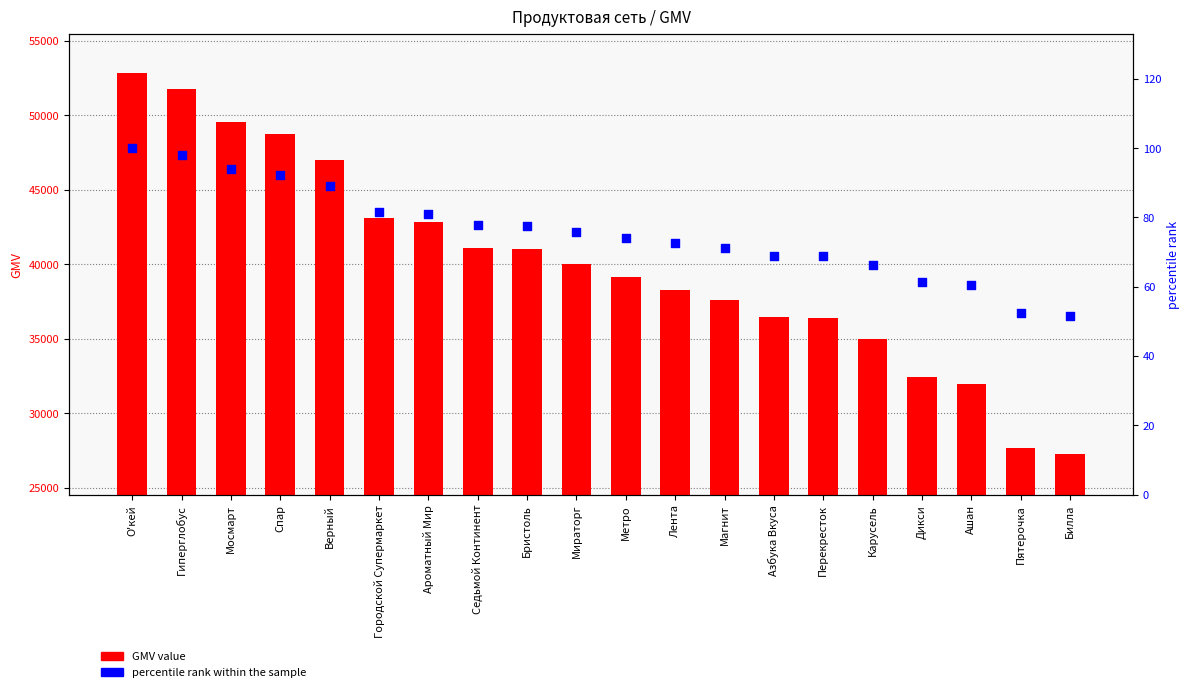

At how many categories does at least one series exceed 1692?

20